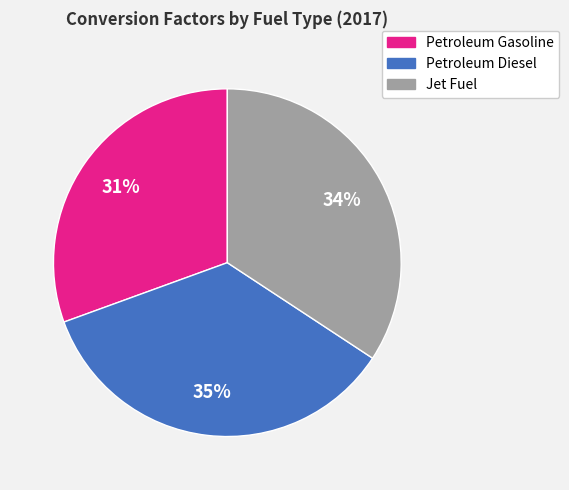

How many segments does this pie chart have?

3